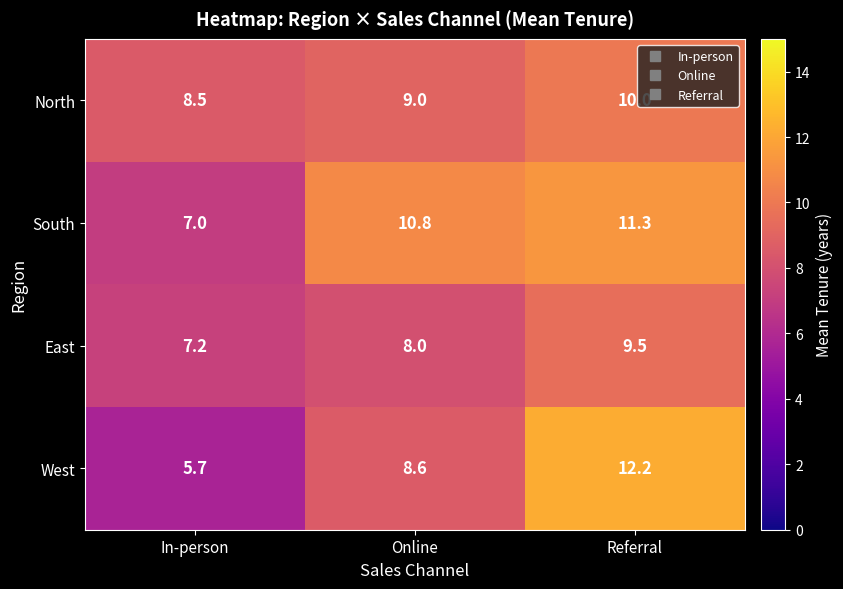

The value of North at Online is 9.0. True or false?

True